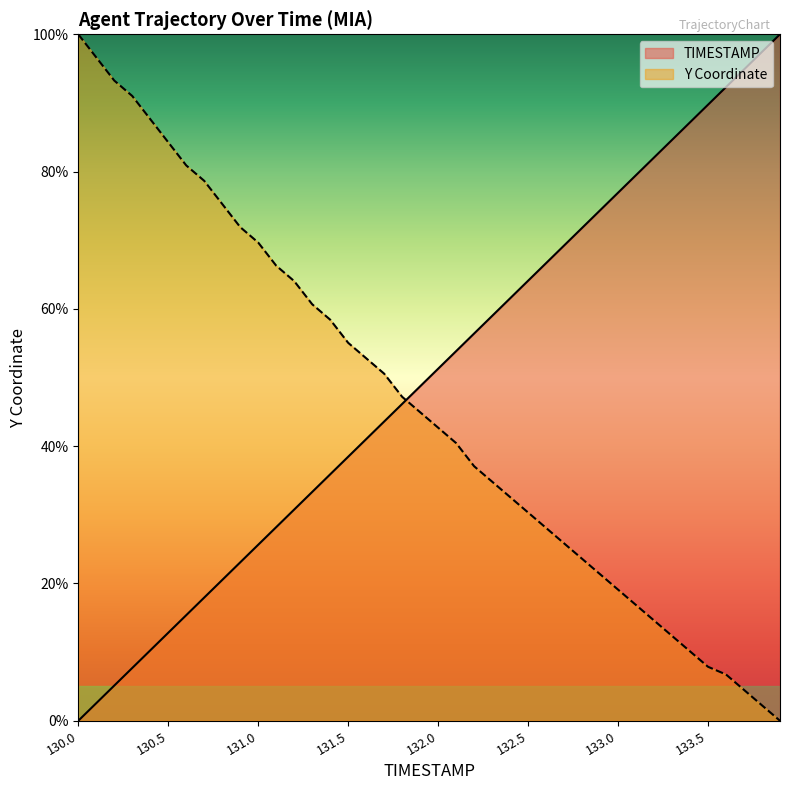

What position from the left is 132.7?

28